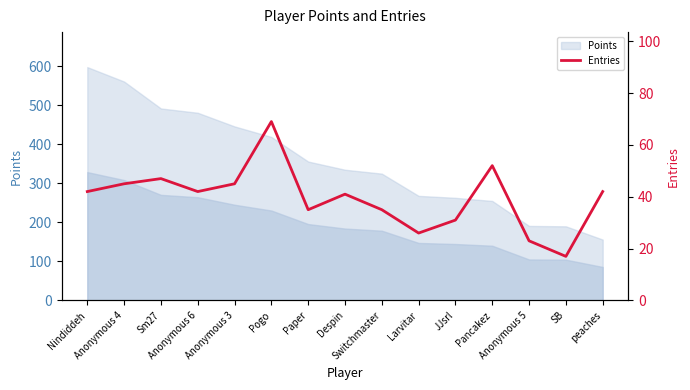

What is the sum of the values at Anonymous 3 and Sm27?

92